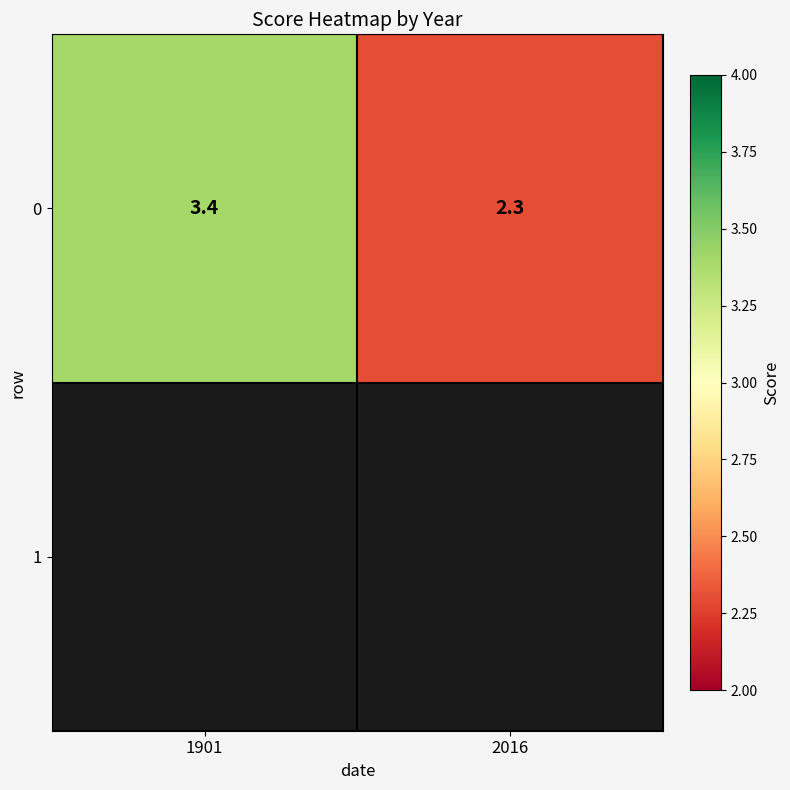

How many values are below 3?

1